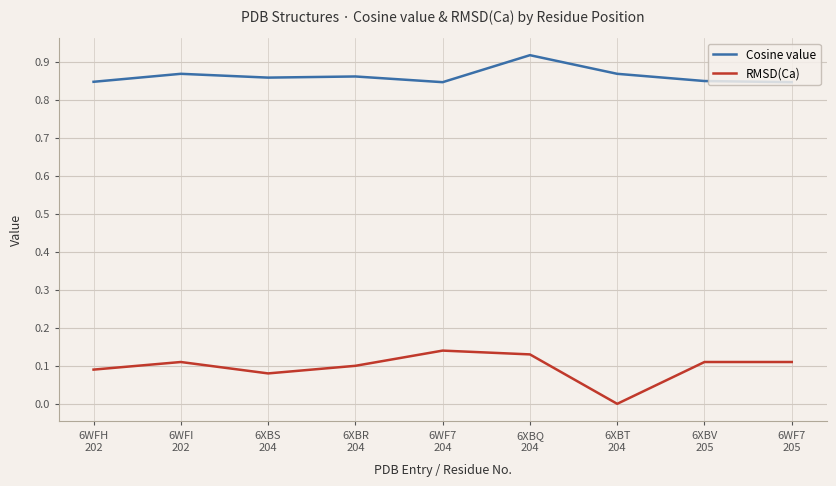

Which series has the largest total across all categories?

Cosine value